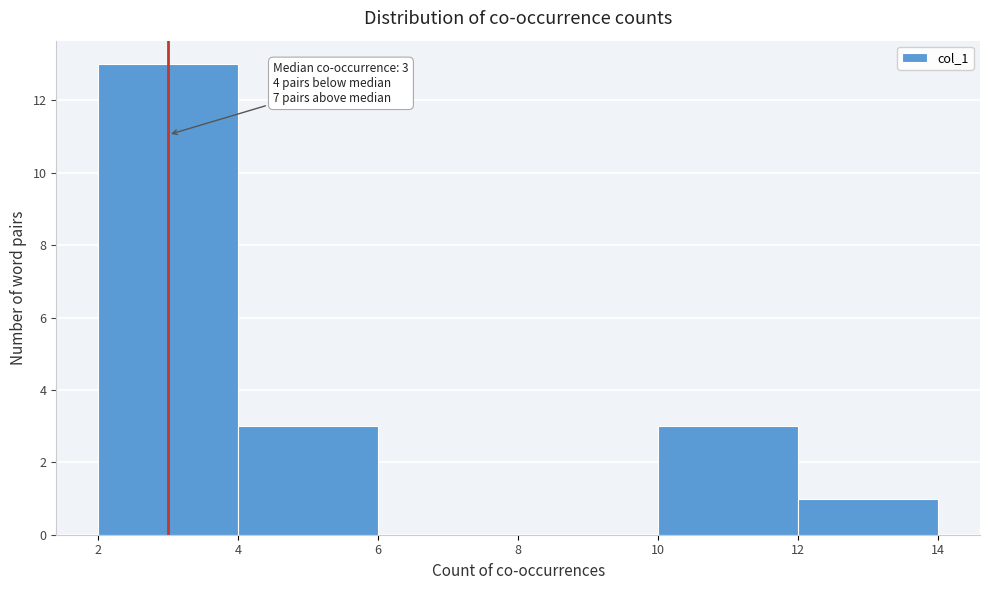

Which range on the x-axis has the tallest bar?

2 to 4